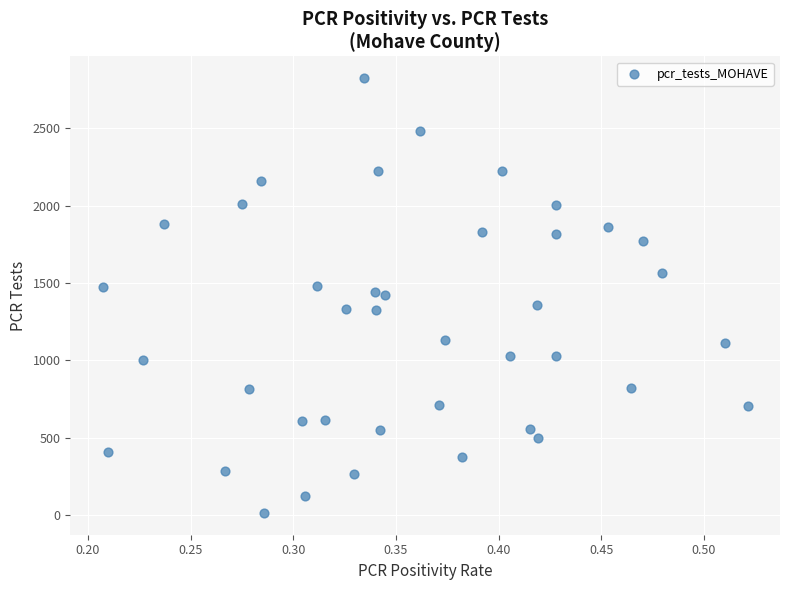

What is the range of Y values (max minus min)?

2811